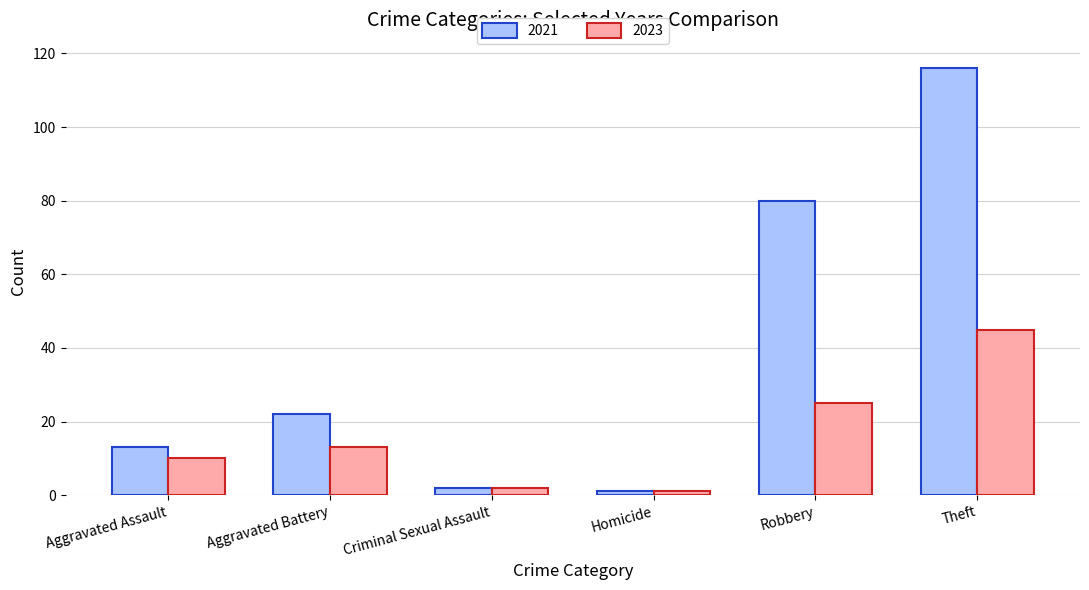

Reading left to right, extract all data points from this chart.

2021: 13	22	2	1	80	116
2023: 10	13	2	1	25	45